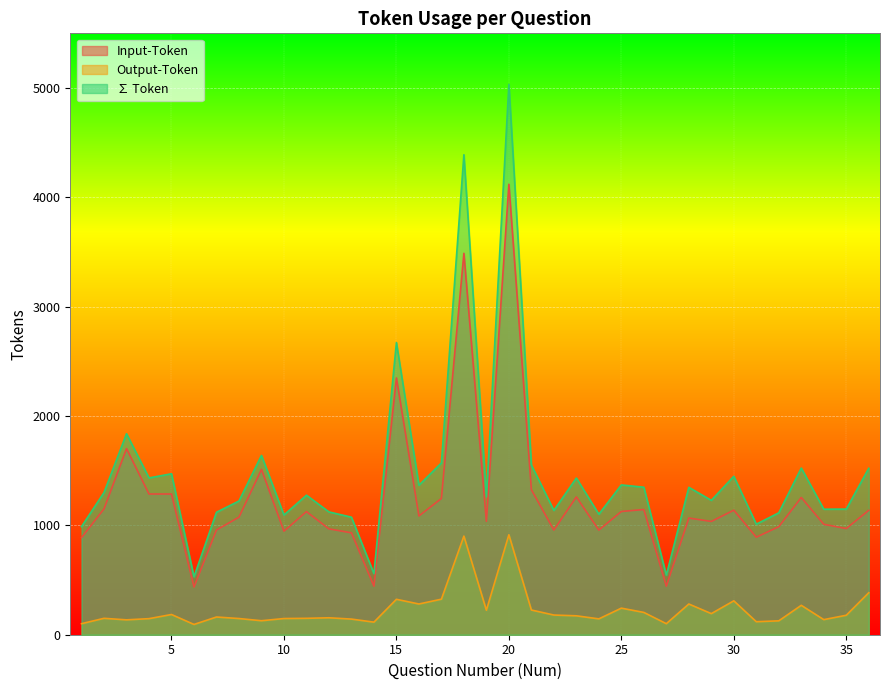

Which series changed the most between 4 and 11?

Input-Token